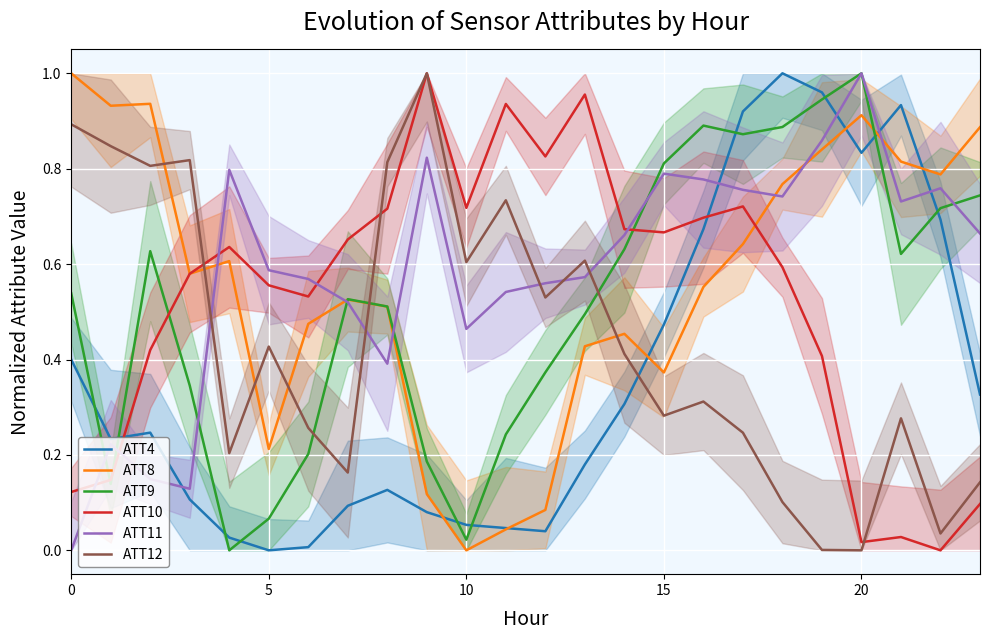

Between 13 and 6, which is larger?

13